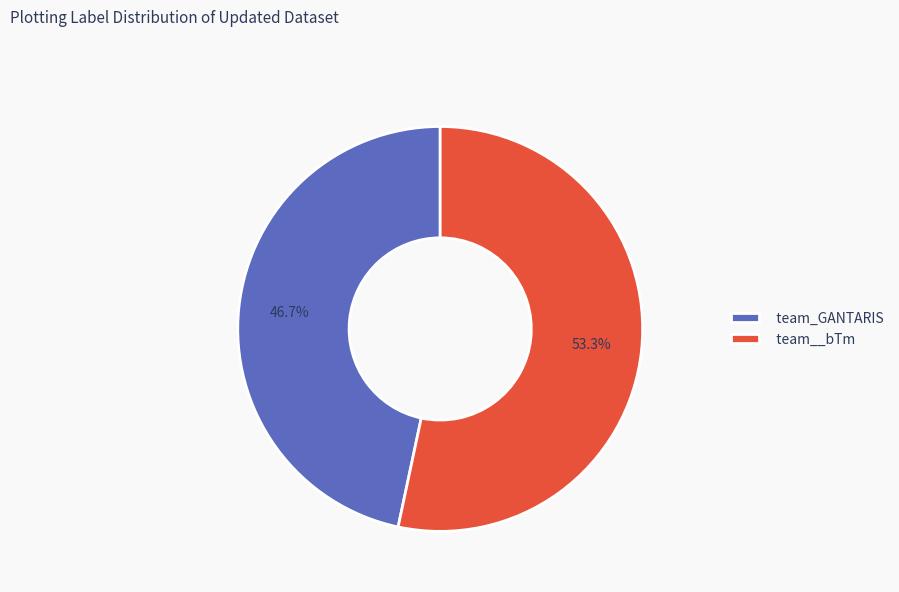

To the nearest percent, what is the difference between the largest and smallest slice percentages?

7%